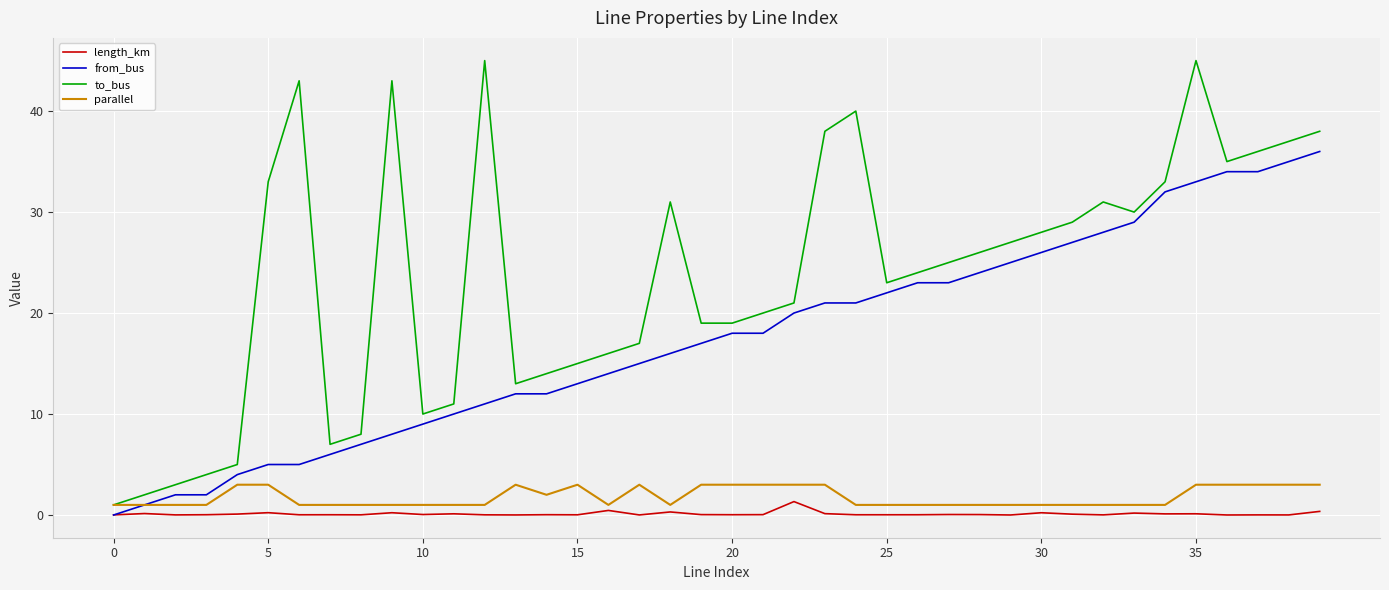

What is the maximum value for from_bus?

36.0